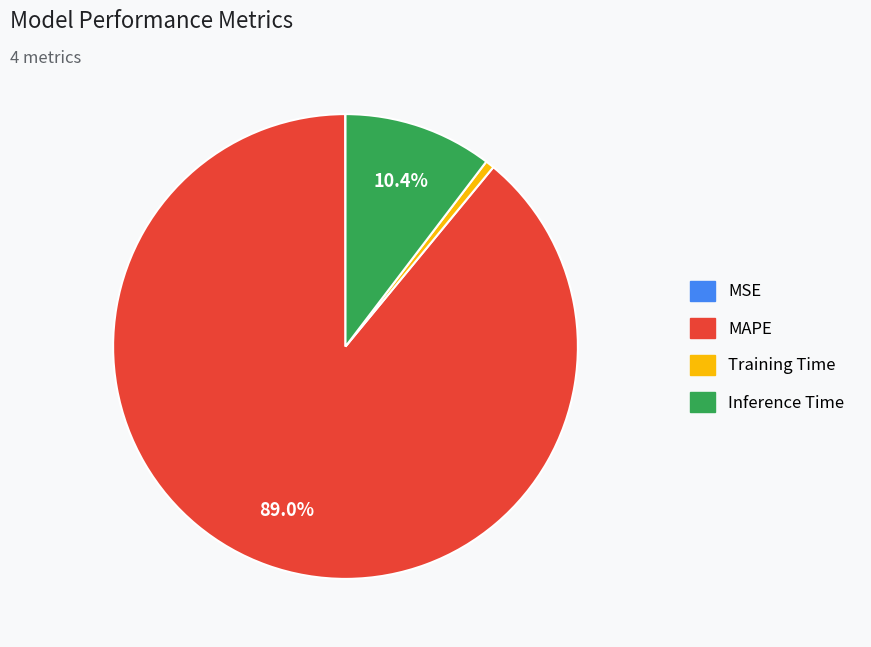

Is there any slice that represents more than half of the pie?

Yes